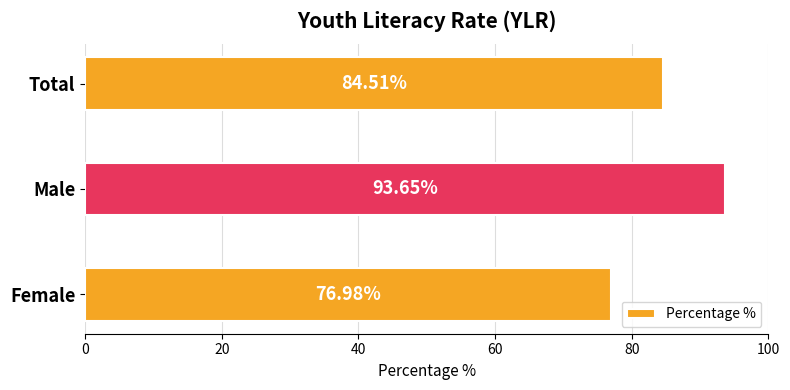

What is the change in value from Male to Total?

-9.1